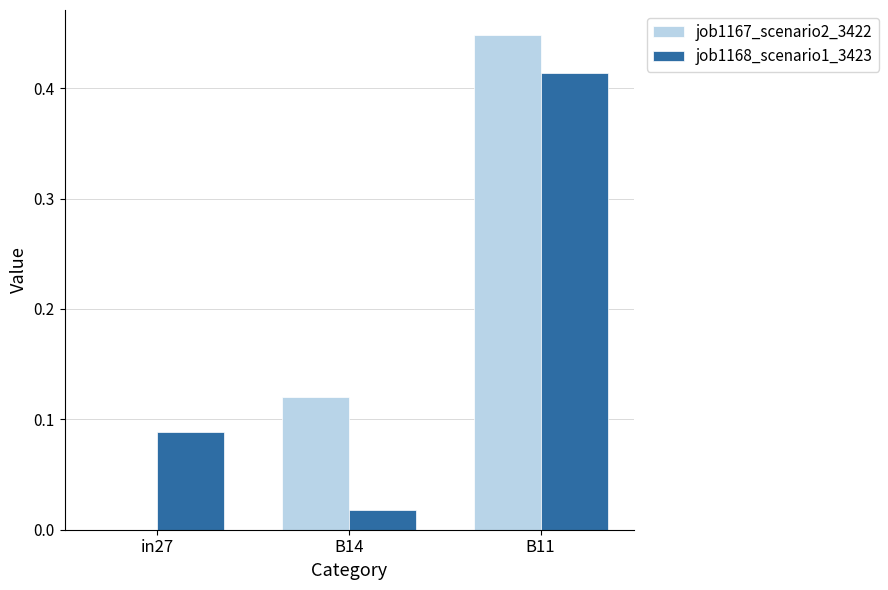

Which series changed the most between B14 and B11?

job1168_scenario1_3423